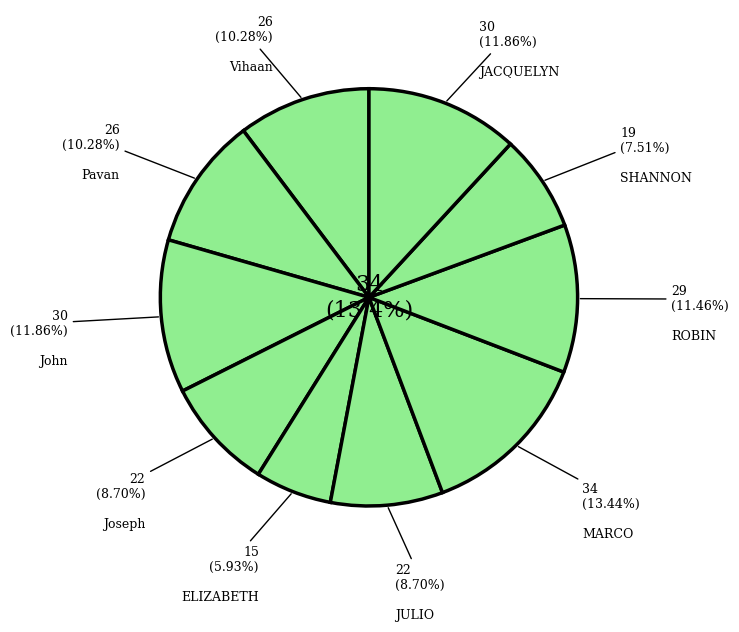

What percentage is the MARCO slice, to the nearest percent?

13%